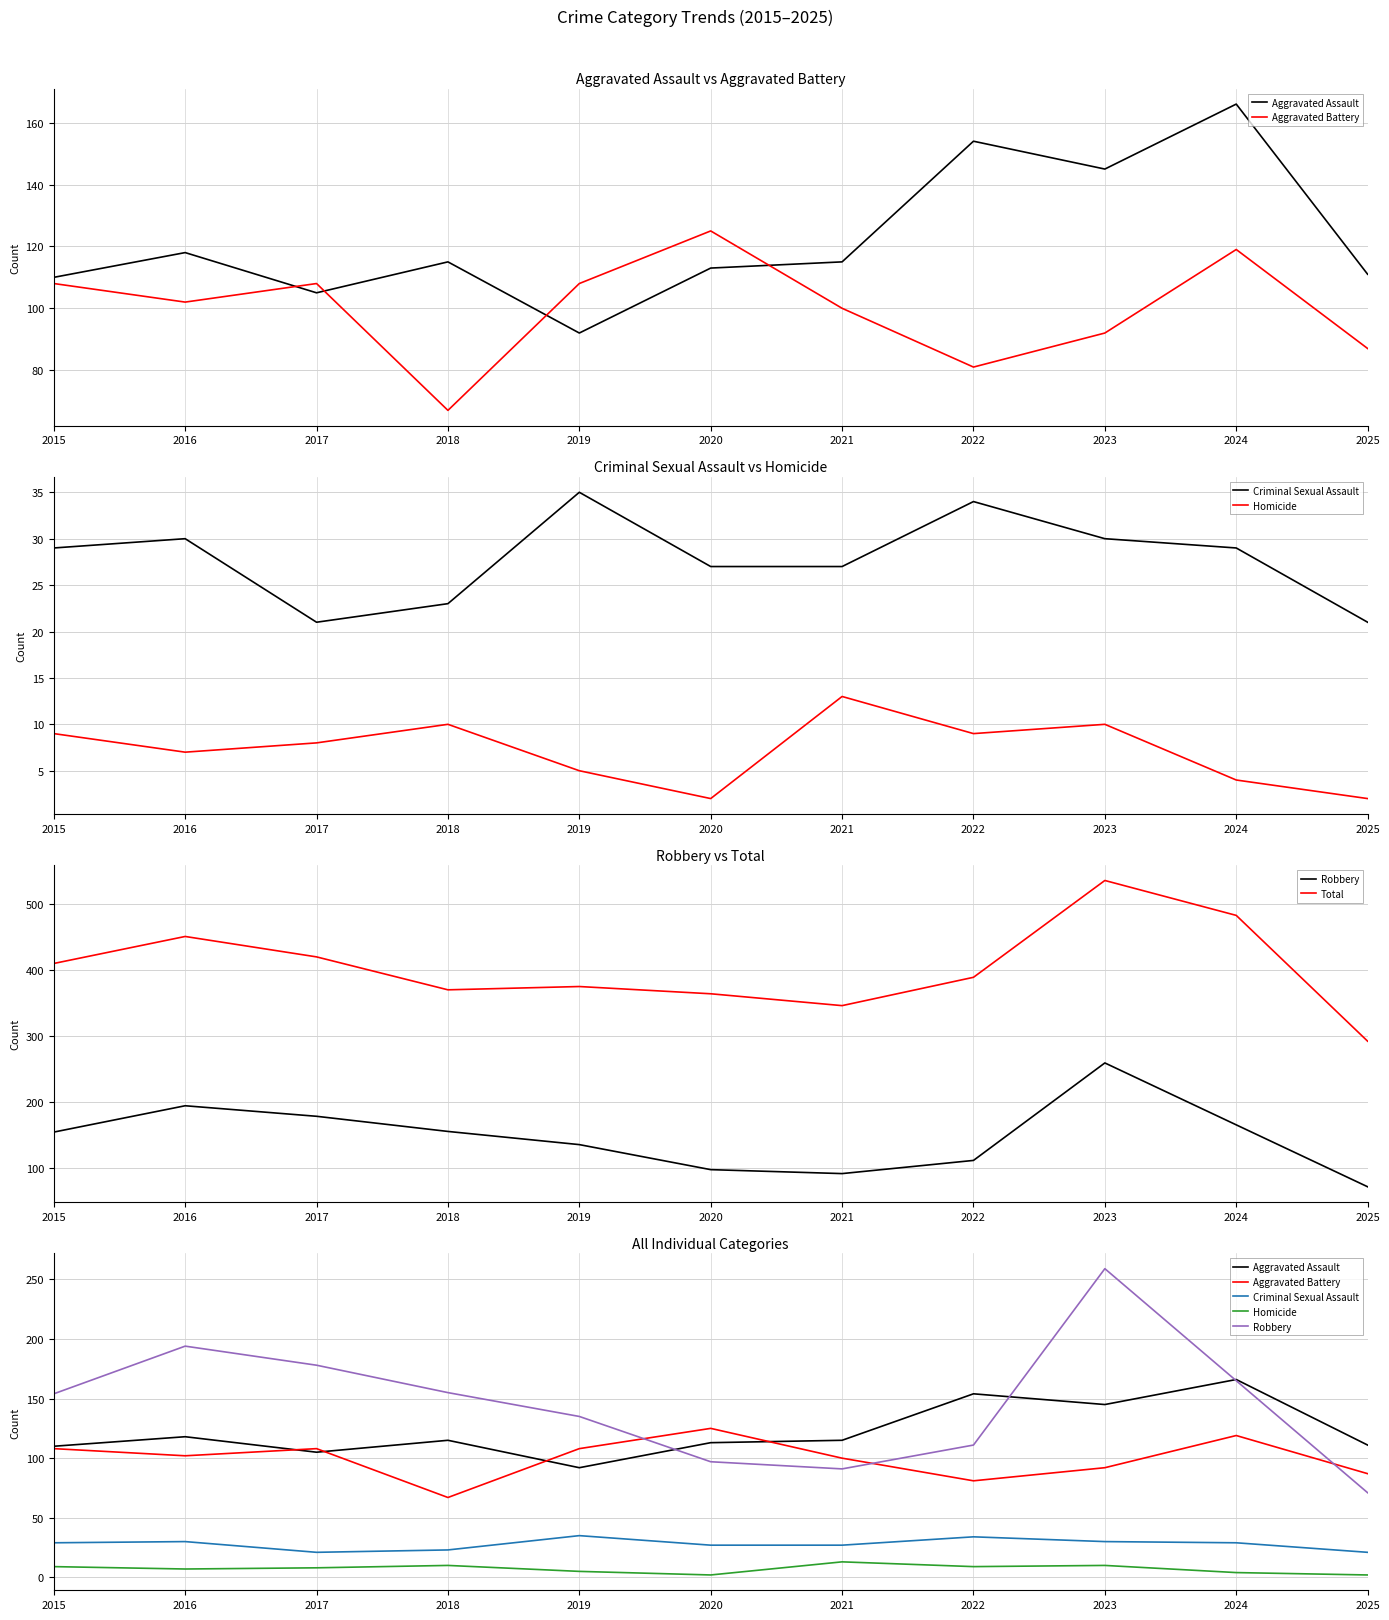

Between 2019 and 2025, which series saw the biggest shift?

Total